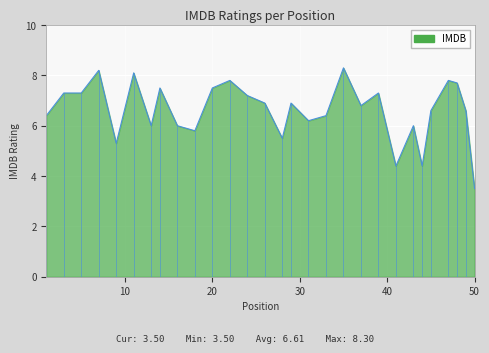

At which category does the data reach its first local valley?

9